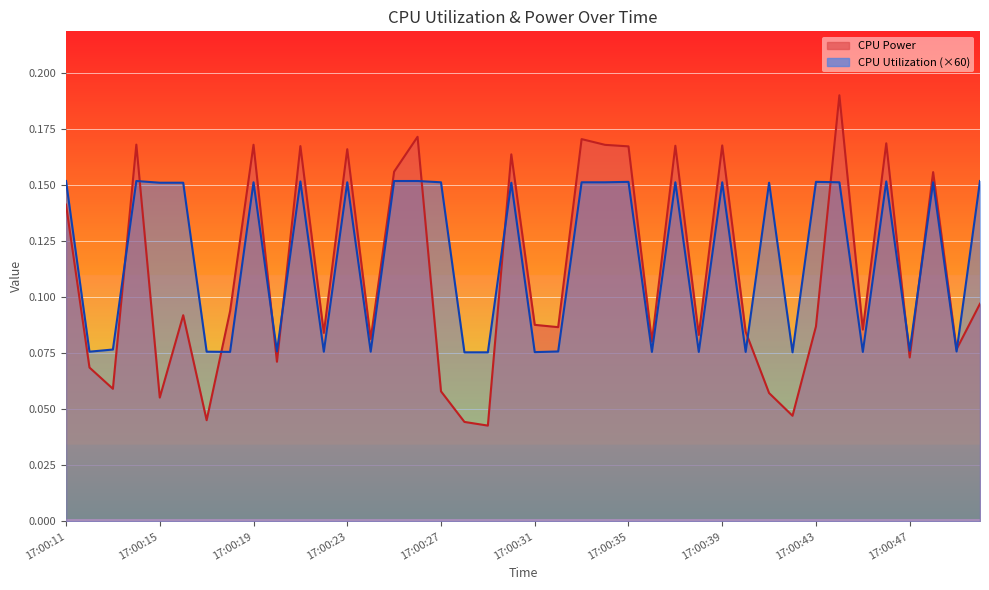

Reading right to left, extract all data points from this chart.

CPU Power: 0.1	0.1	0.2	0.1	0.2	0.1	0.2	0.1	0.0	0.1	0.1	0.2	0.1	0.2	0.1	0.2	0.2	0.2	0.1	0.1	0.2	0.0	0.0	0.1	0.2	0.2	0.1	0.2	0.1	0.2	0.1	0.2	0.1	0.0	0.1	0.1	0.2	0.1	0.1	0.1
CPU Utilization: 0.2	0.1	0.2	0.1	0.2	0.1	0.2	0.2	0.1	0.2	0.1	0.2	0.1	0.2	0.1	0.2	0.2	0.2	0.1	0.1	0.2	0.1	0.1	0.2	0.2	0.2	0.1	0.2	0.1	0.2	0.1	0.2	0.1	0.1	0.2	0.2	0.2	0.1	0.1	0.2